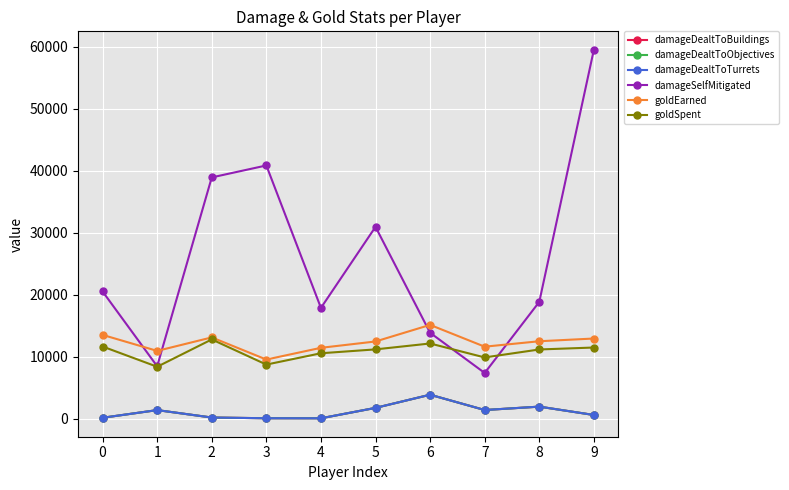

Does the chart have visible grid lines?

Yes